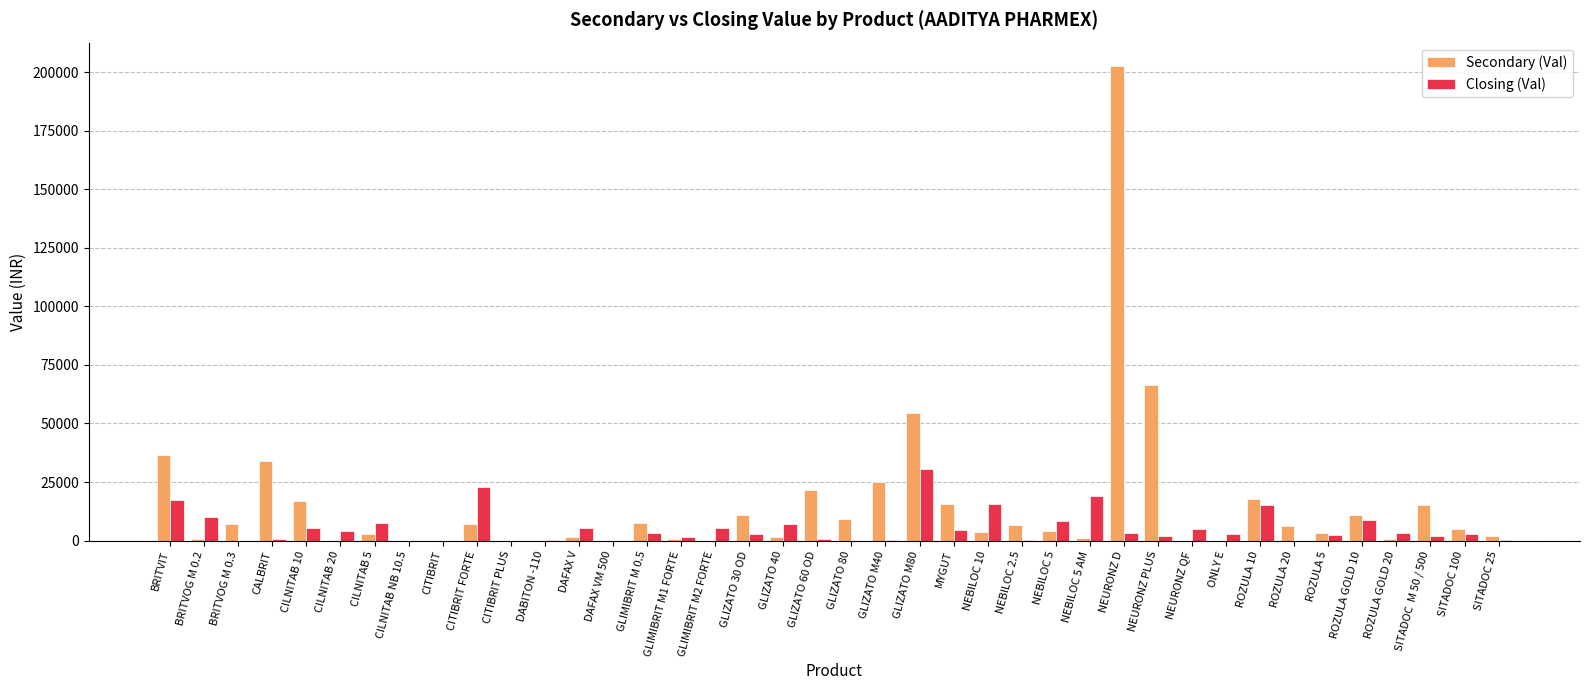

The value of Secondary (Val) at GLIZATO 30 OD is 10935.0. True or false?

True